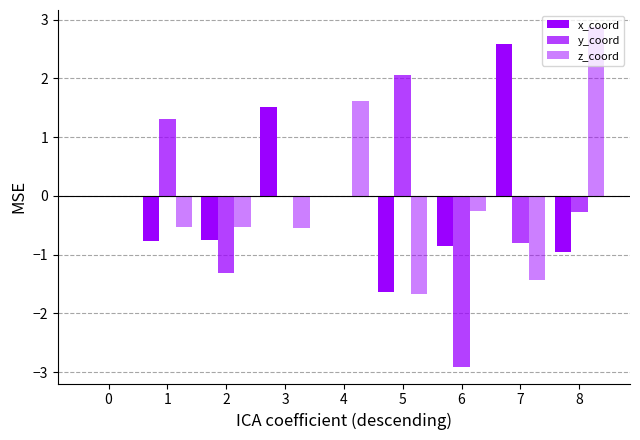

What is the sum of the y_coord values at 8 and 7?

-1.1